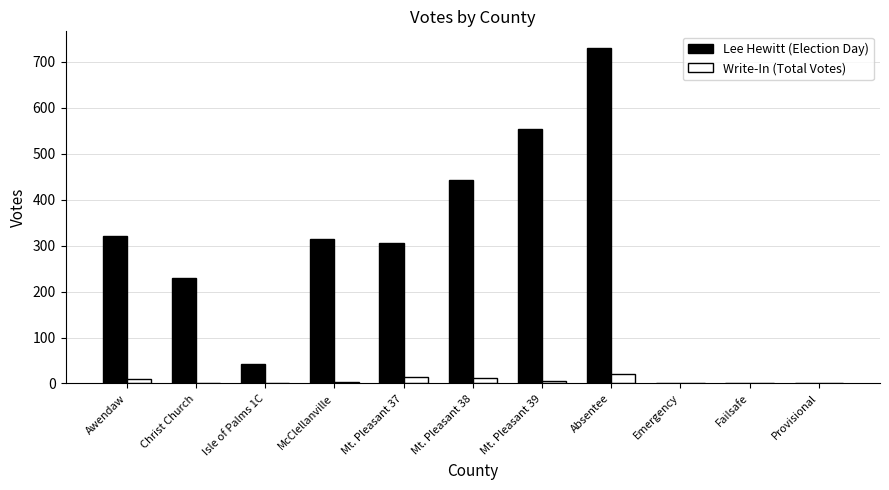

How many distinct data groups are displayed?

2